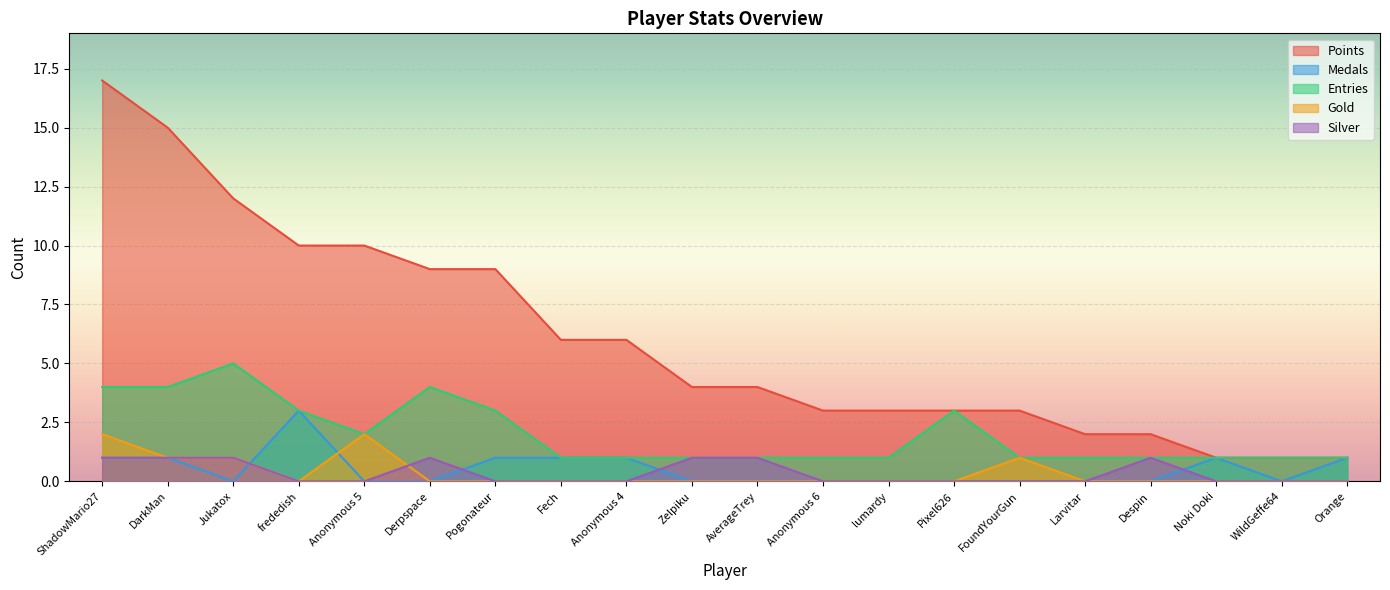

True or false: Medals and Points intersect in this chart.

False